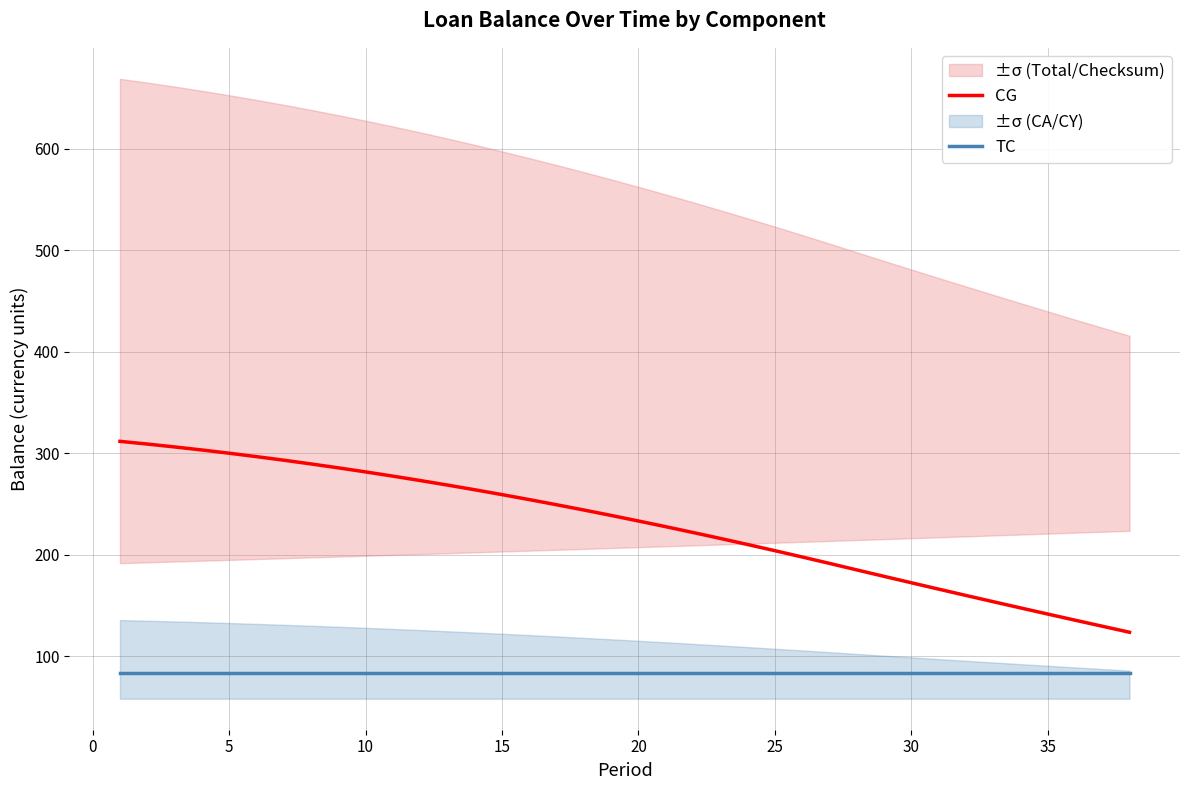

What is the sum of all TC values?

3166.7